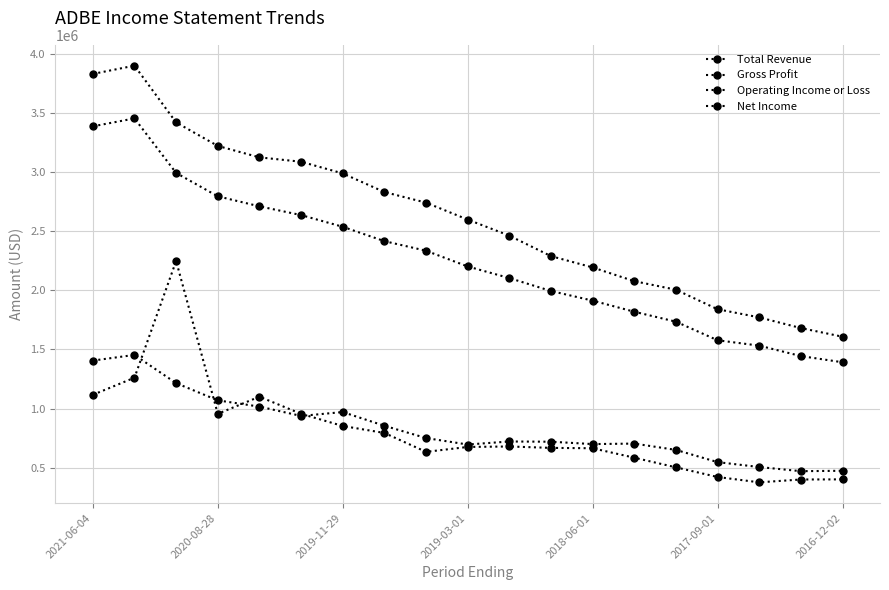

What is the average value of the Operating Income or Loss series?

833989